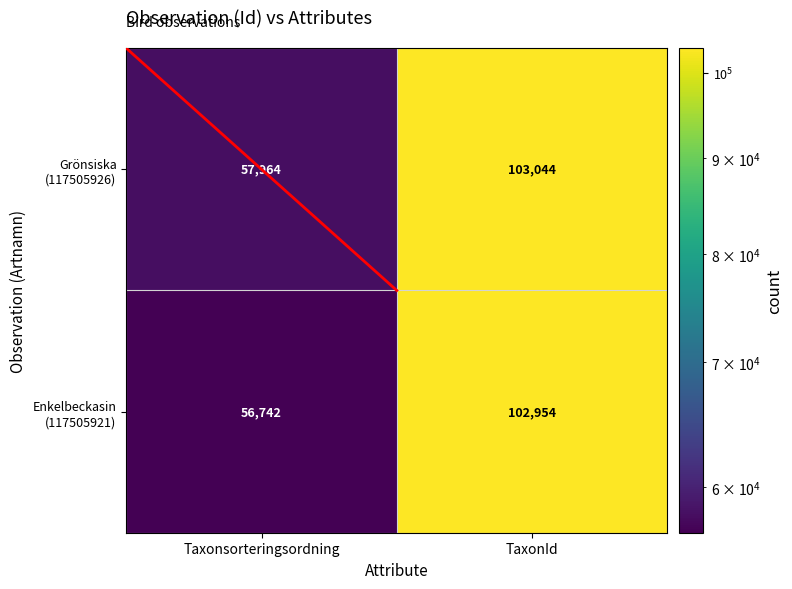

What is the total value across all series at TaxonId?

205998